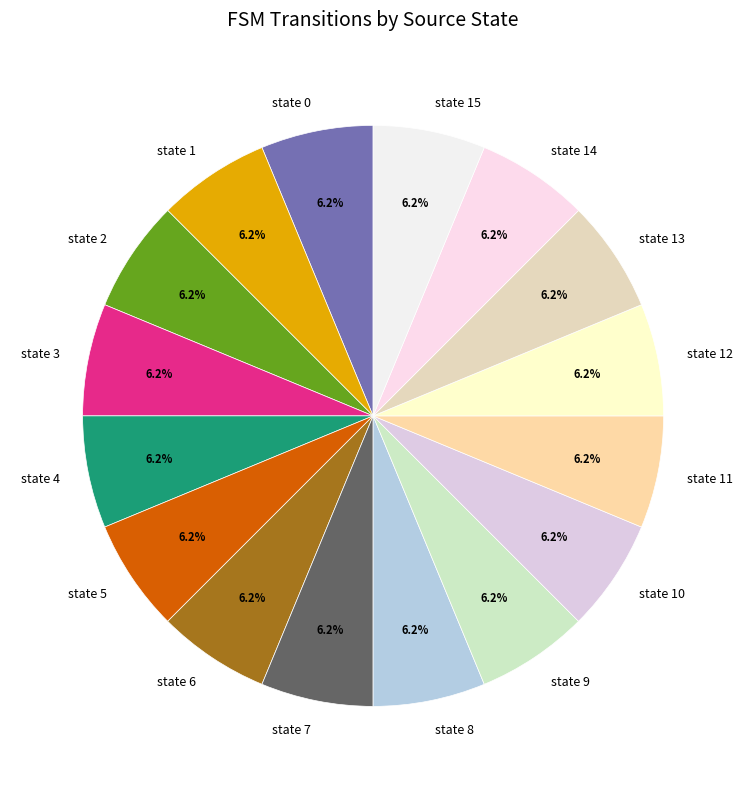

To the nearest percent, what is the average slice percentage?

6%